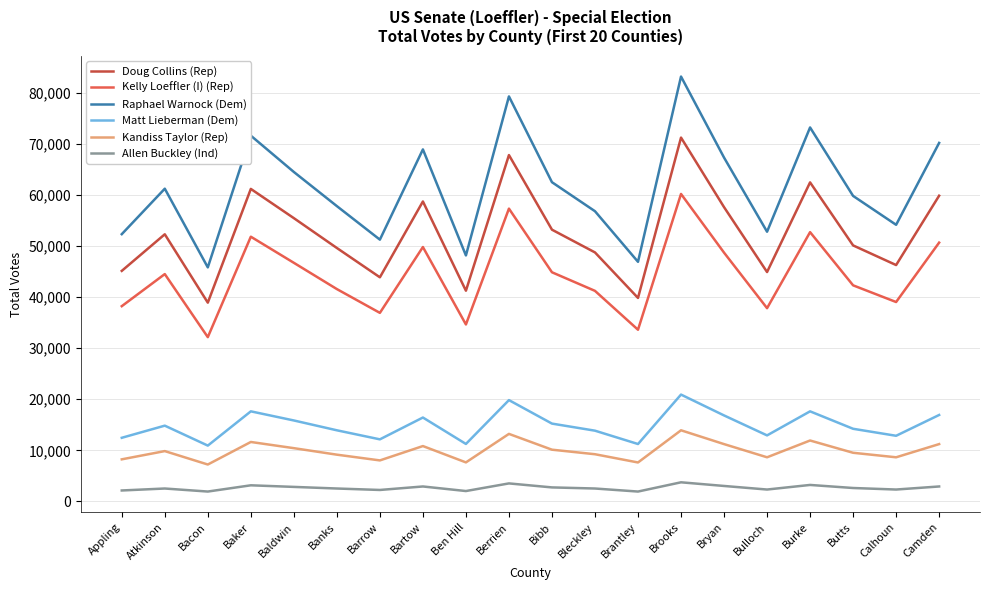

At which category does Doug Collins (Rep) reach its first local peak?

Atkinson